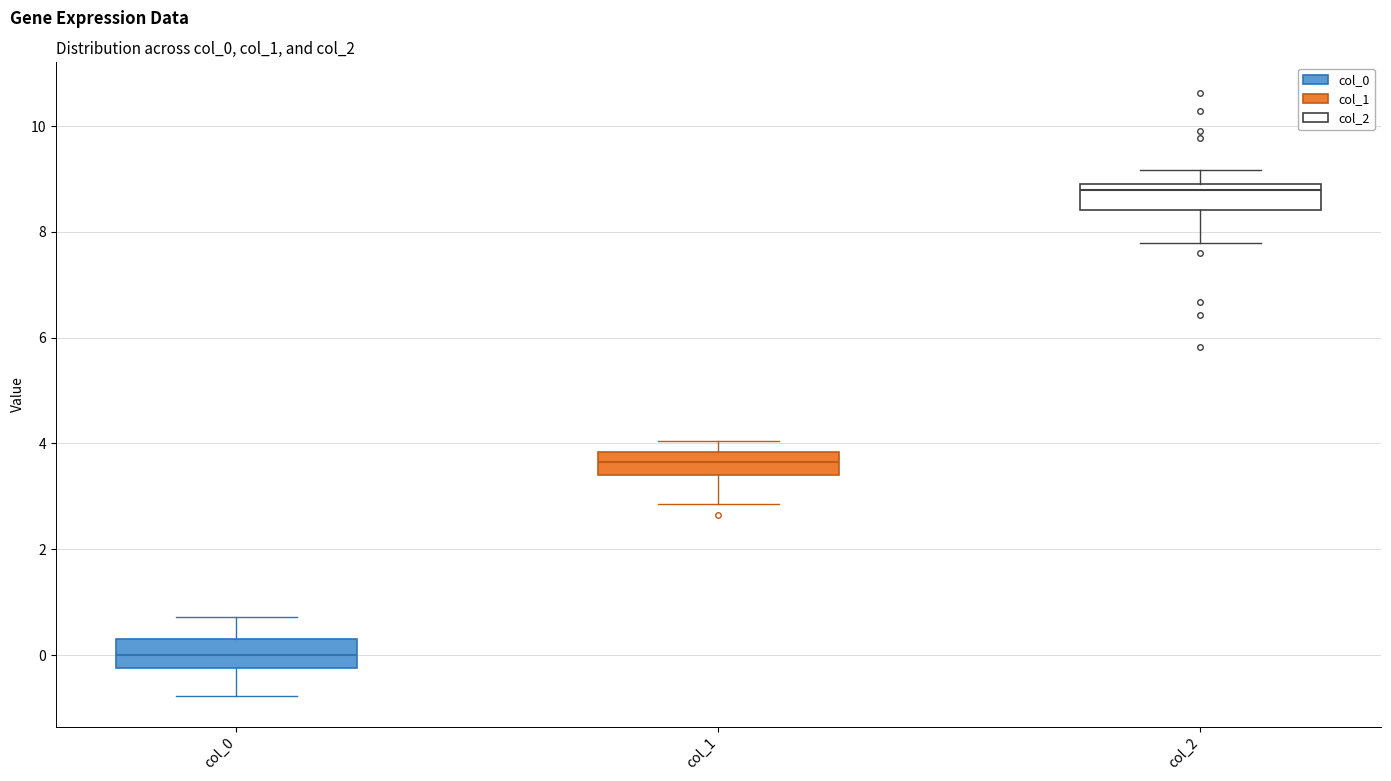

Reading left to right, read every box against the y-axis: the position of its median line, the range the box covers, and the ends of its whiskers. The values are not printed on the chart, so give them approximately, as read against the axis.

col_0: median 0.0, box -0.2 to 0.2, whiskers -0.8 to 0.8
col_1: median 3.6, box 3.4 to 3.8, whiskers 2.8 to 4.0
col_2: median 8.8 (just below the box's upper edge), box 8.4 to 8.8, whiskers 7.8 to 9.2